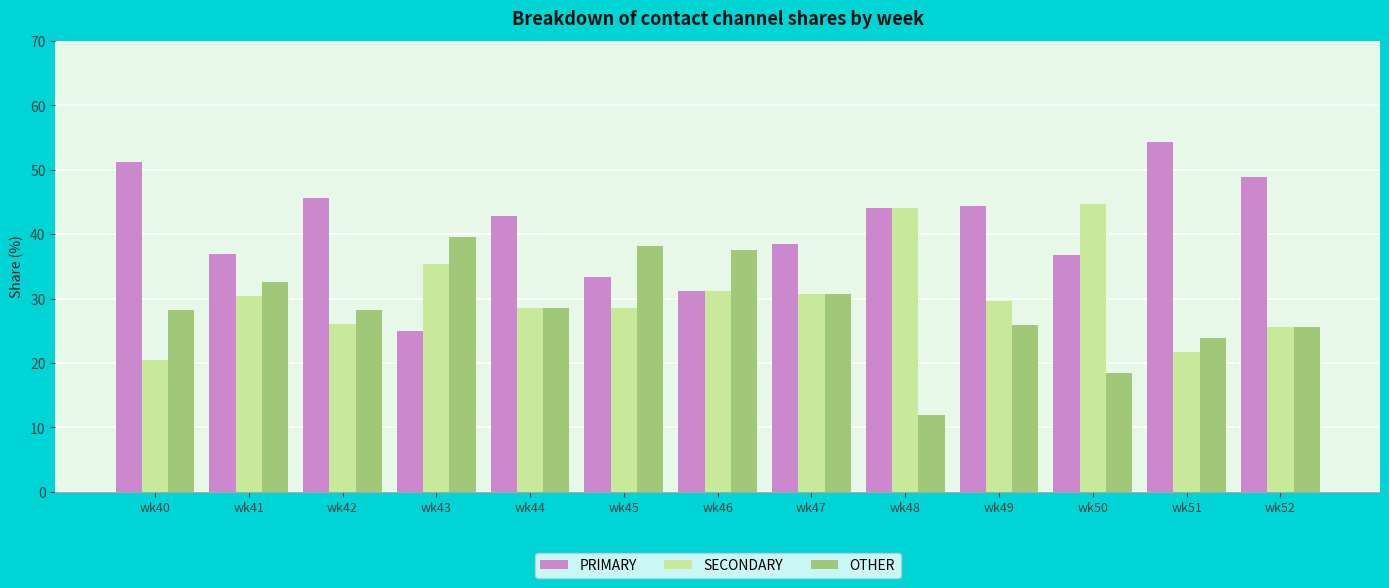

How many groups of bars are there?

13